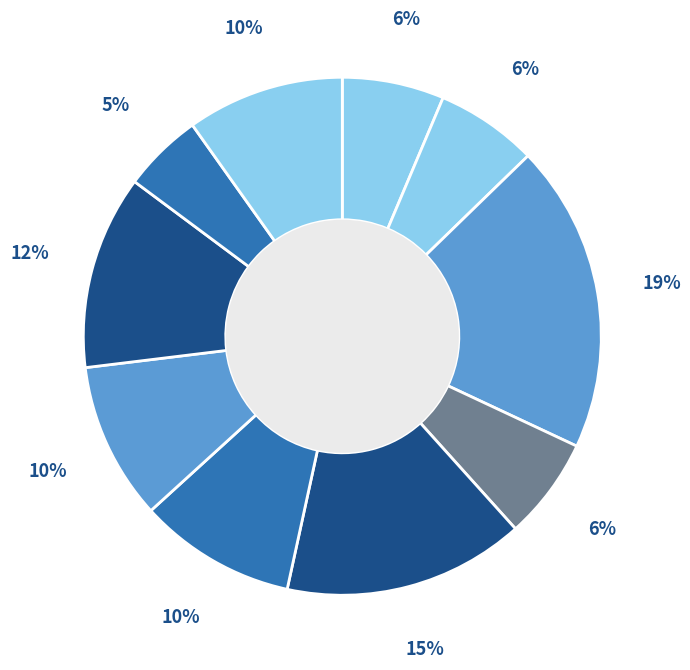

How many slices are in this pie chart?

10